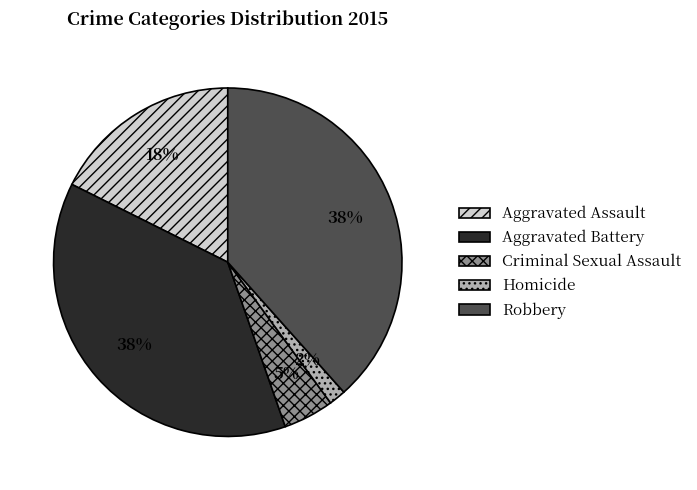

To the nearest percent, what is the difference between the Aggravated Battery and Homicide slice percentages?

36%